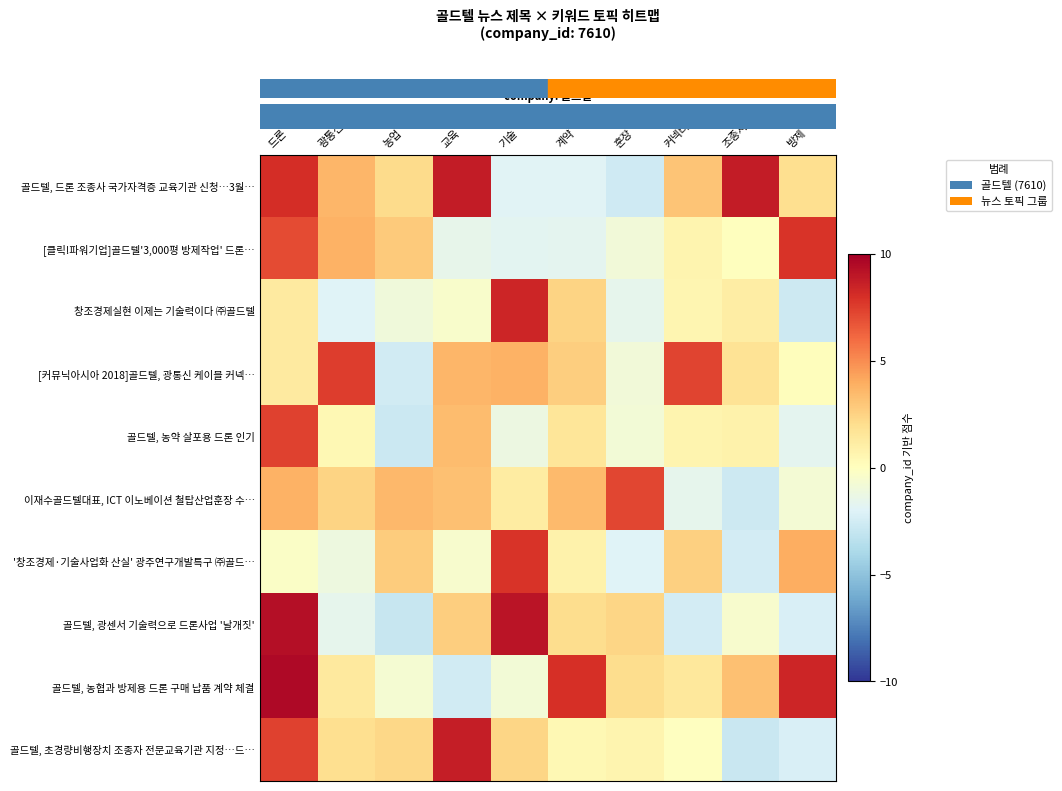

At which category is the sum across all series the highest?

드론